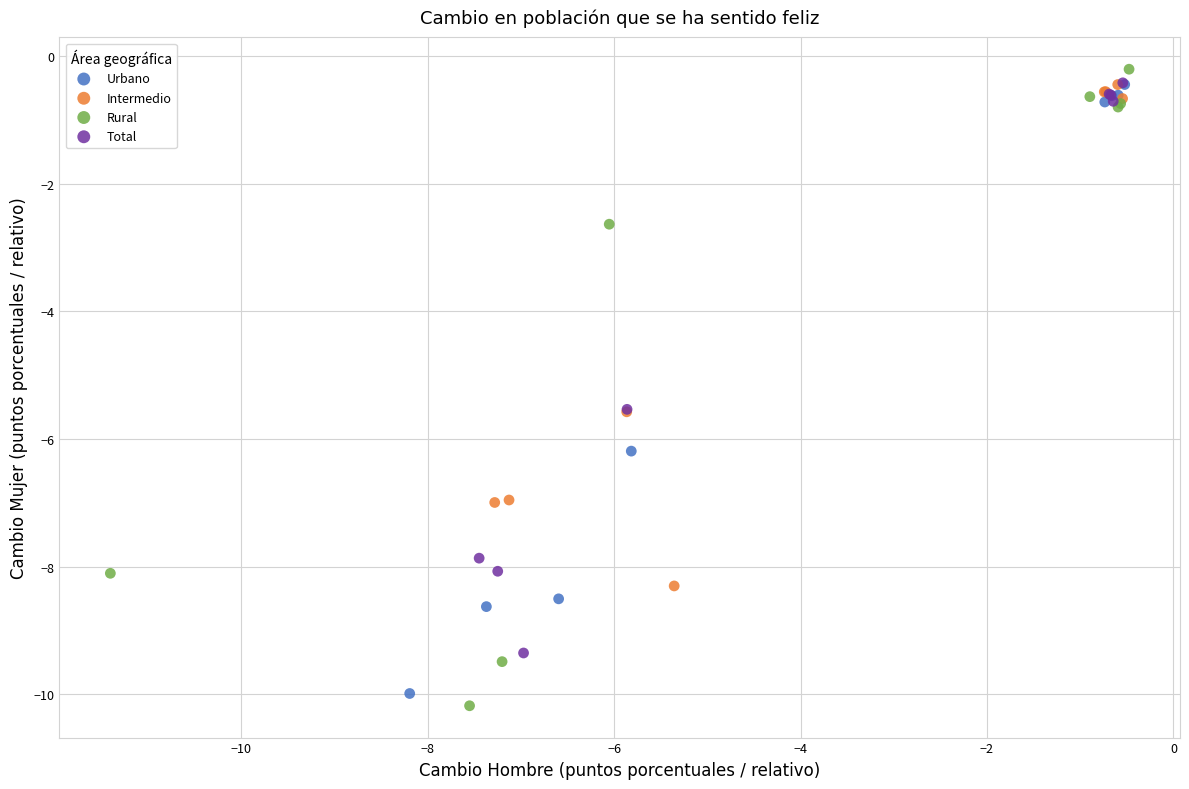

Which series has the largest Y range (max minus min)?

Rural